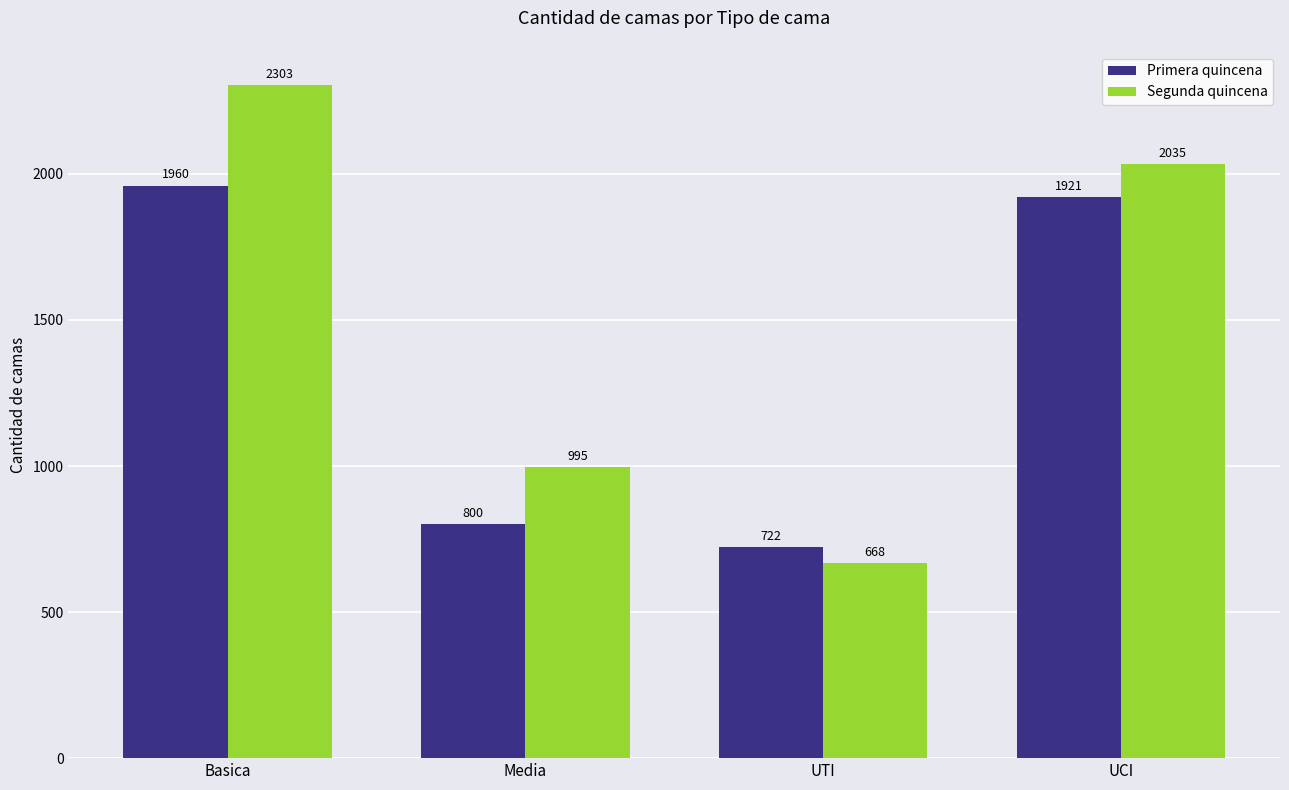

Between Media and UTI, which series saw the biggest shift?

Segunda quincena